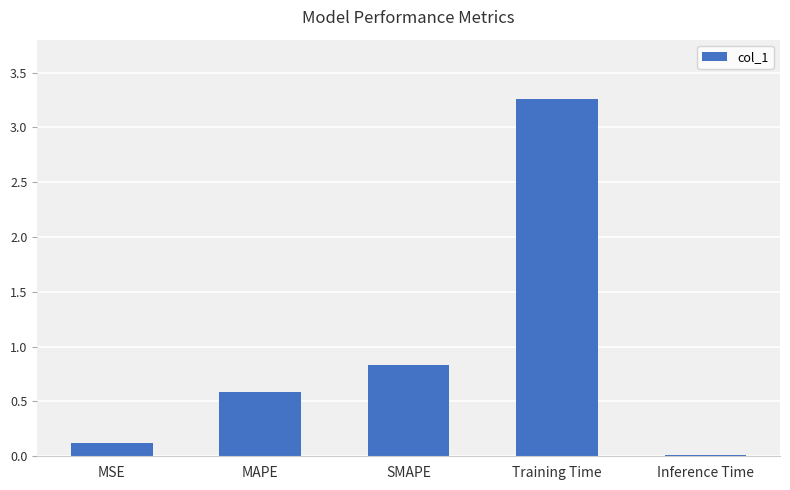

List the labels in order of value, smallest first.

Inference Time, MSE, MAPE, SMAPE, Training Time